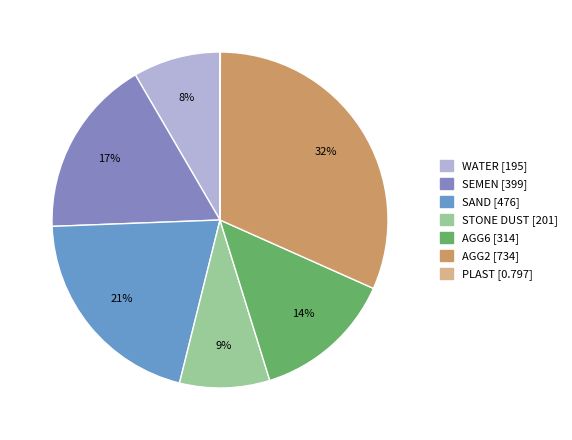

What percentage is NOT represented by PLAST?

100.0%